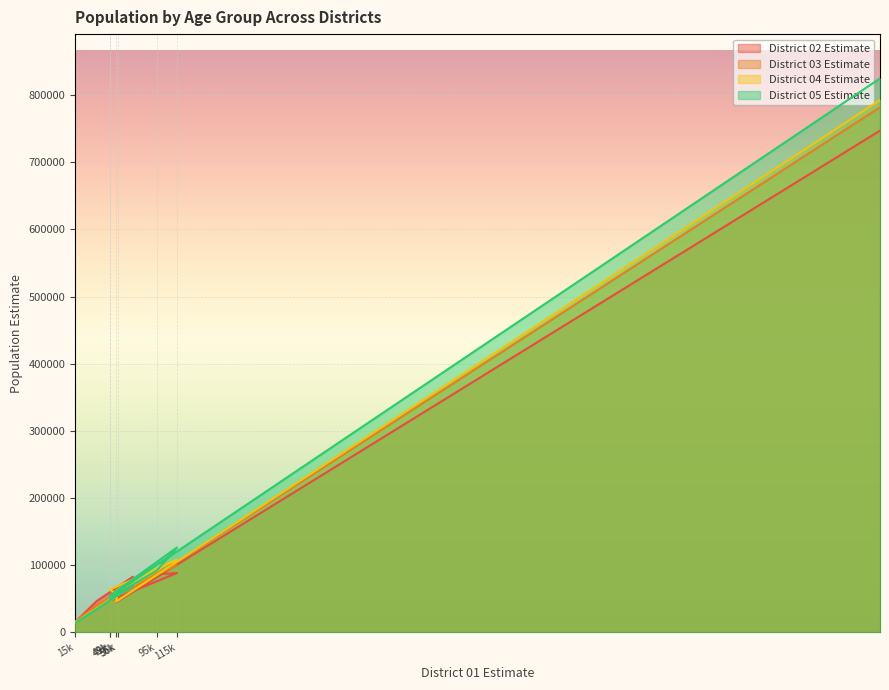

How many data points in District 03 Estimate are above 56105?

6